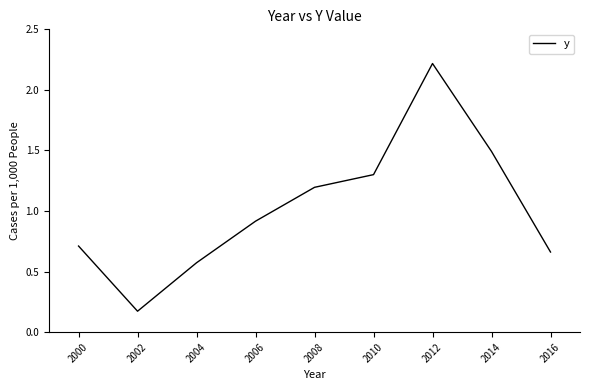

True or false: the data shows 2.2 at 2012.

True